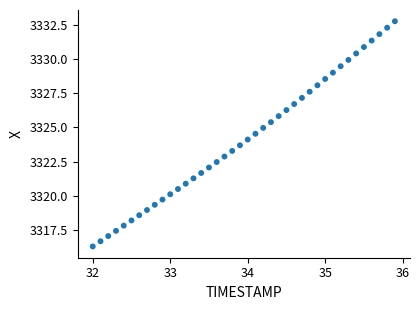

What is the range of X values (max minus min)?

3.9